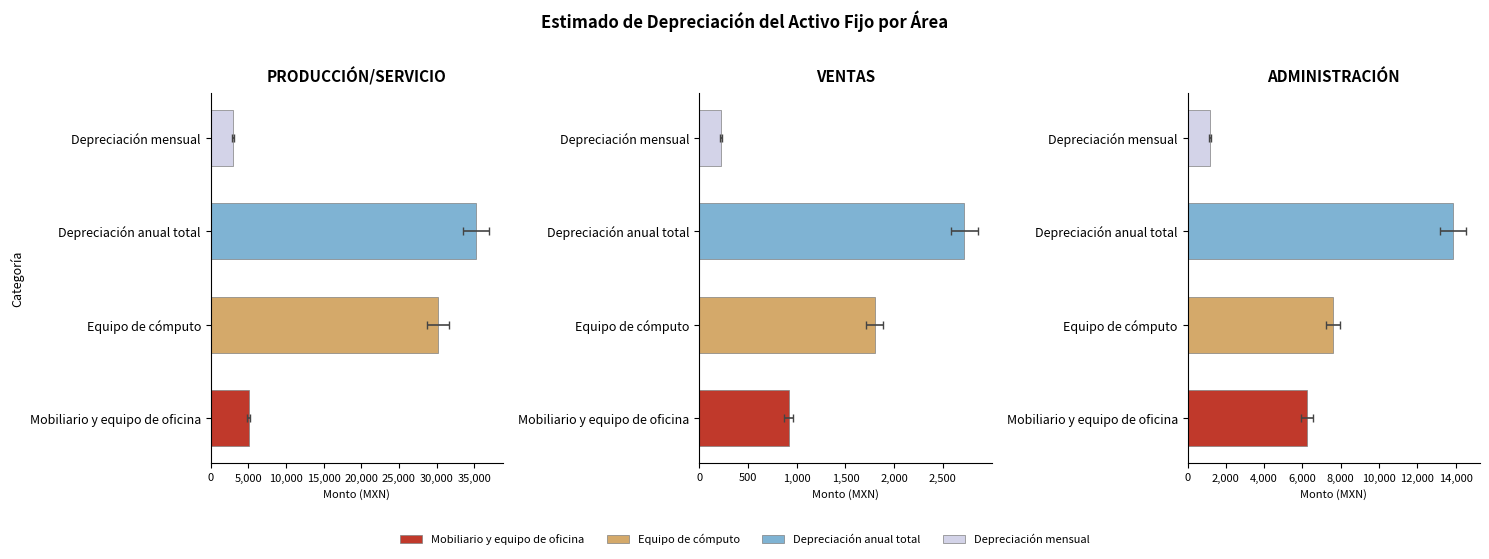

What is the label of the 1st bar from the right?

ADMINISTRACIÓN